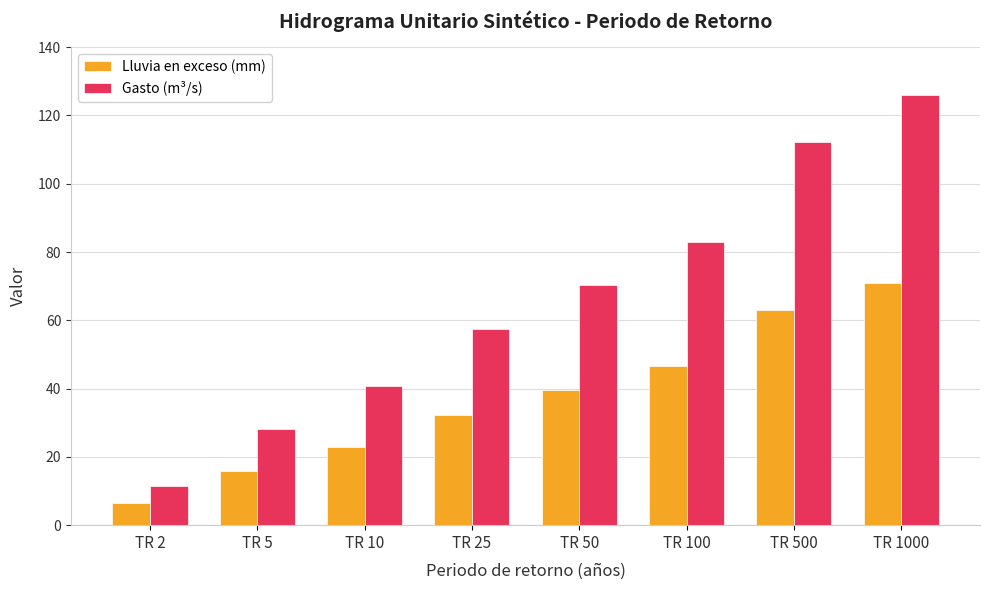

Reading right to left, list all the values displayed in this chart.

Lluvia en exceso (mm): 70.8	63.1	46.6	39.4	32.3	22.9	15.8	6.4
Gasto (m³/s): 126.0	112.3	82.9	70.2	57.6	40.8	28.2	11.4